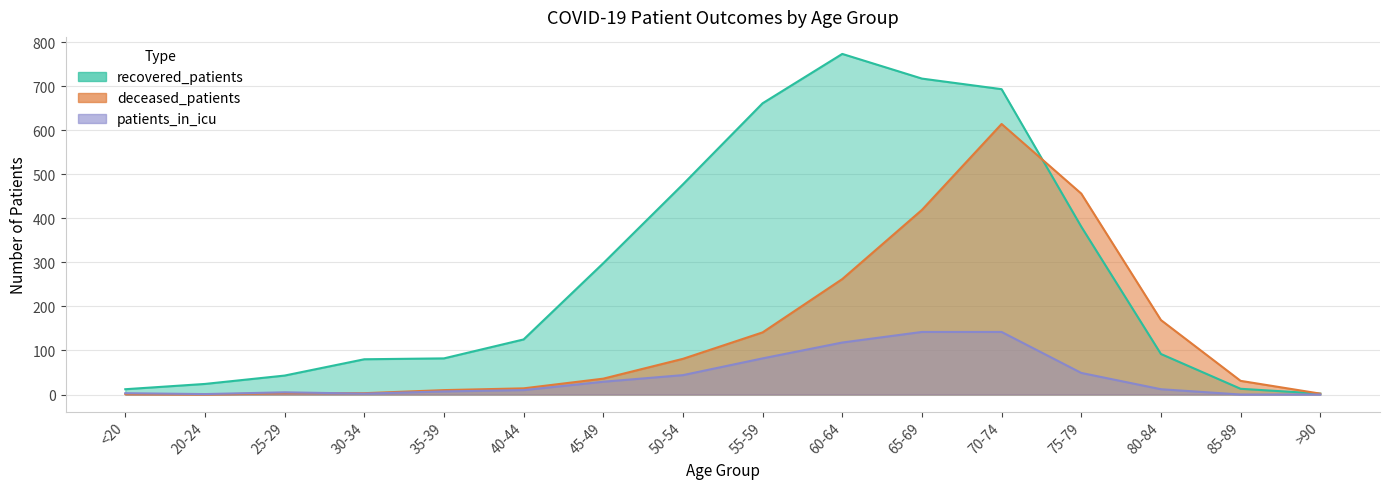

List the series in order of their overall mean, lowest first.

patients_in_icu, deceased_patients, recovered_patients